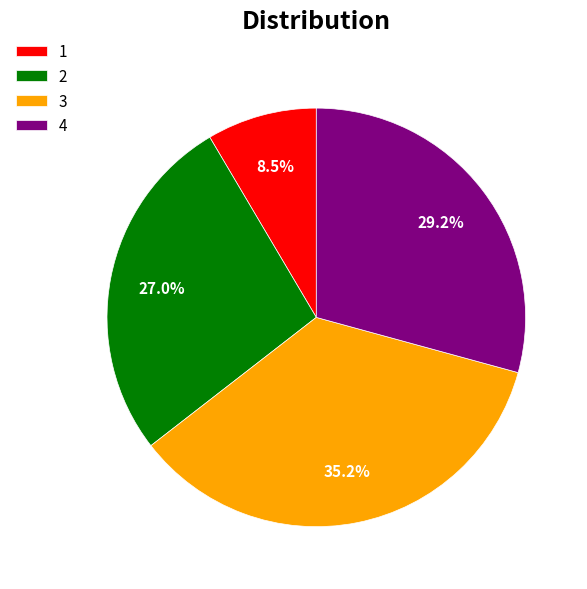

What percentage is NOT represented by 3?

64.8%